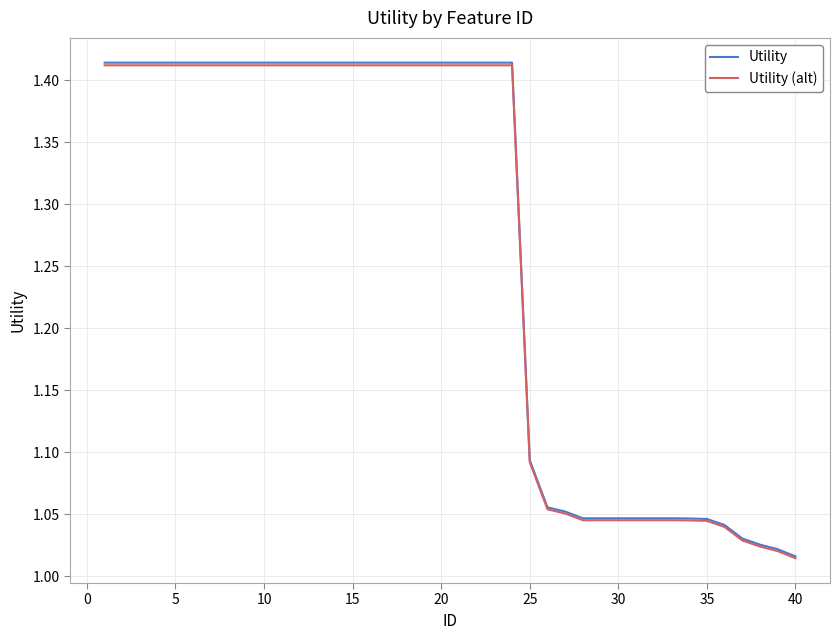

True or false: Utility (alt) and Utility intersect in this chart.

False